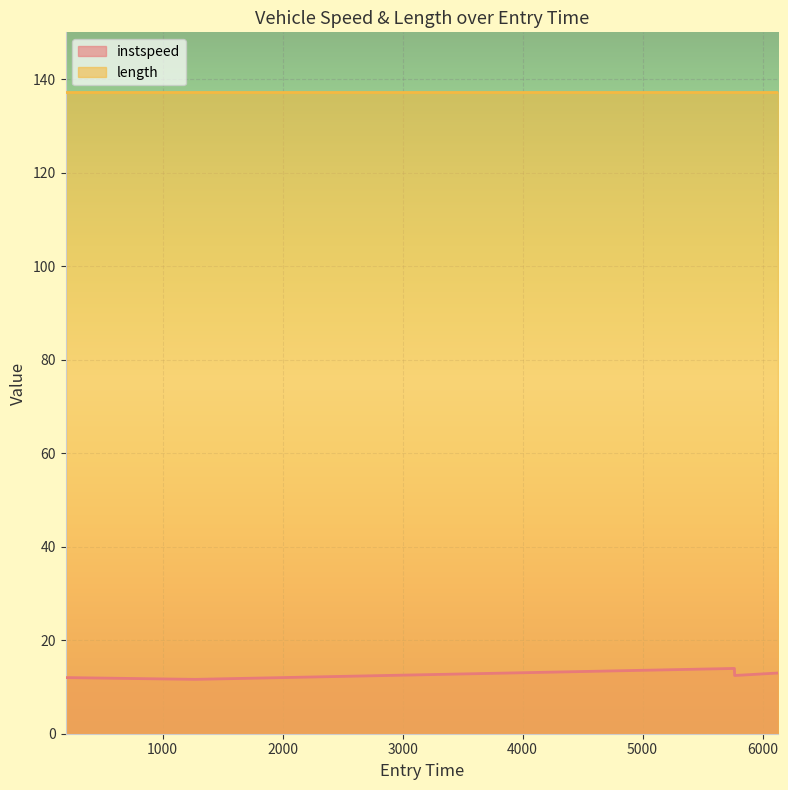

Reading left to right, what are all the values shown in this chart?

190.32664843922524=12.0	1270.070561386193=11.6	5765.651868122454=14.0	5767.498283275149=12.4	6127.476838295223=13.0